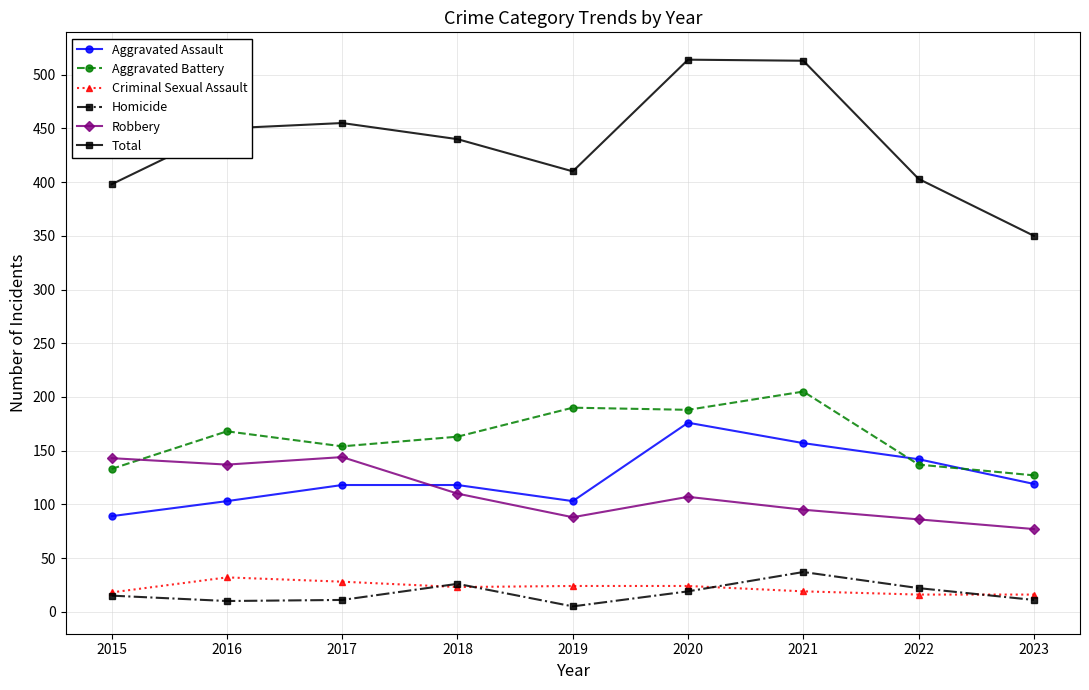

What is the spread (max minus min) of values at 2020?

495